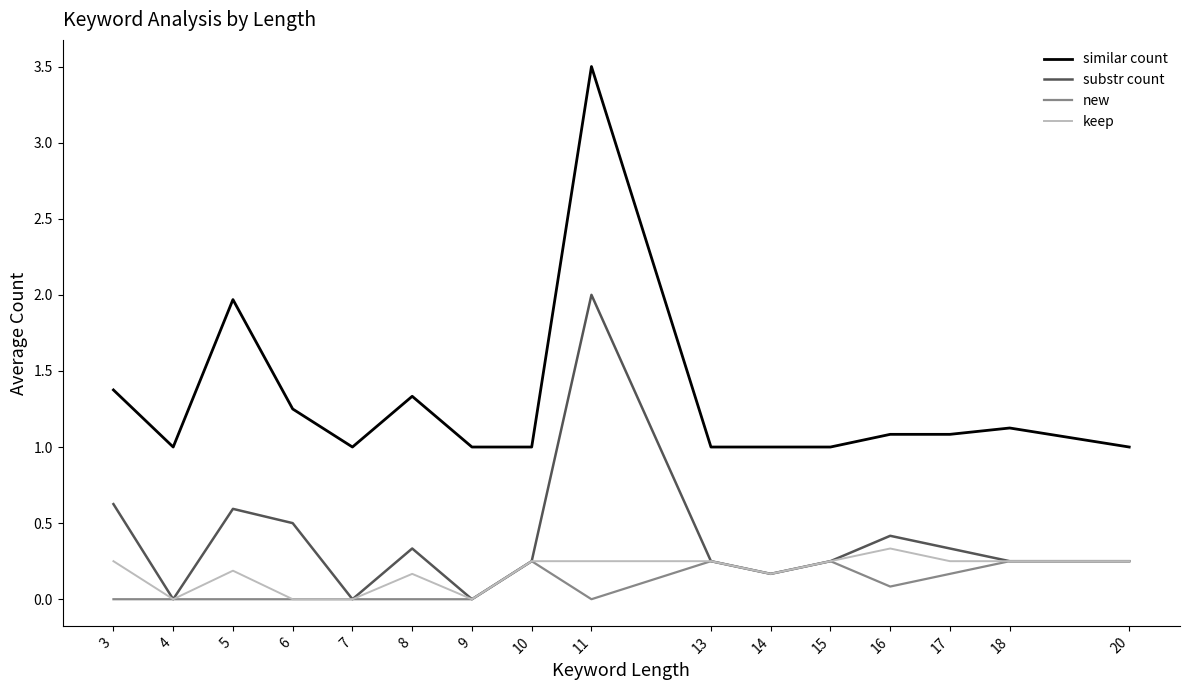

At how many categories does at least one series exceed 3?

1